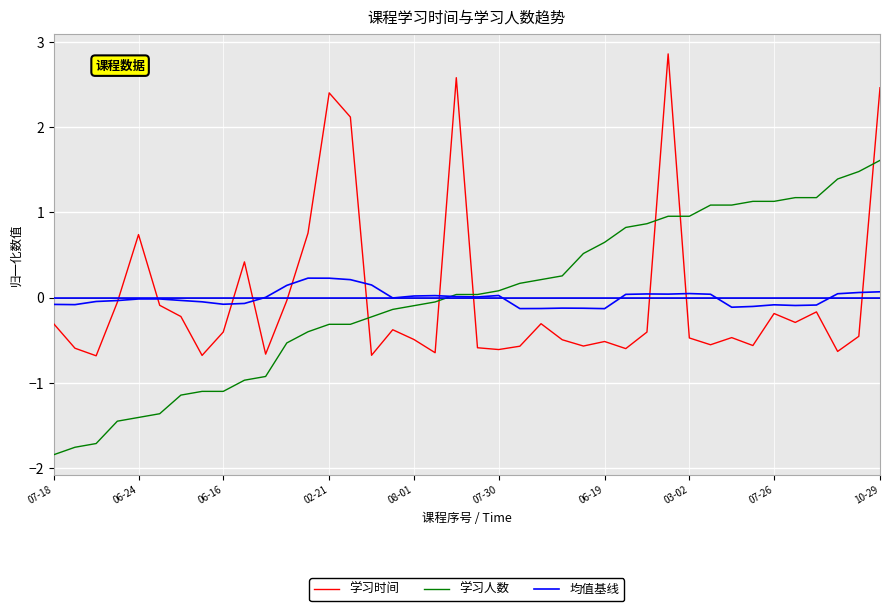

Reading left to right, what are all the values shown in this chart?

学习时间: -0.3	-0.6	-0.7	-0.1	0.7	-0.1	-0.2	-0.7	-0.4	0.4	-0.7	-0.0	0.8	2.4	2.1	-0.7	-0.4	-0.5	-0.6	2.6	-0.6	-0.6	-0.6	-0.3	-0.5	-0.6	-0.5	-0.6	-0.4	2.9	-0.5	-0.6	-0.5	-0.6	-0.2	-0.3	-0.2	-0.6	-0.5	2.5
学习人数: -1.8	-1.8	-1.7	-1.4	-1.4	-1.4	-1.1	-1.1	-1.1	-1.0	-0.9	-0.5	-0.4	-0.3	-0.3	-0.2	-0.1	-0.1	-0.1	0.0	0.0	0.1	0.2	0.2	0.3	0.5	0.6	0.8	0.9	1.0	1.0	1.1	1.1	1.1	1.1	1.2	1.2	1.4	1.5	1.6
均值基线: -0.0	-0.0	-0.0	-0.0	-0.0	-0.0	-0.0	-0.0	-0.0	-0.0	0.0	0.0	0.0	0.0	0.0	0.0	-0.0	0.0	0.0	0.0	0.0	0.0	-0.0	-0.0	-0.0	-0.0	-0.0	0.0	0.0	0.0	0.0	0.0	-0.0	-0.0	-0.0	-0.0	-0.0	0.0	0.0	0.0